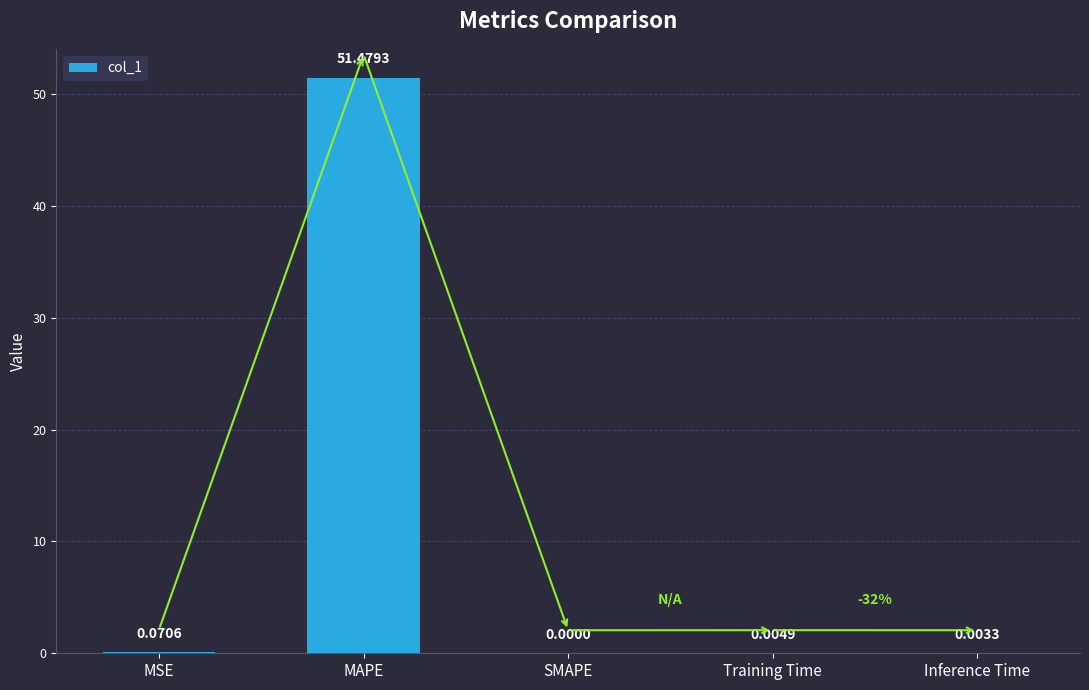

What is the sum of all values?

51.6